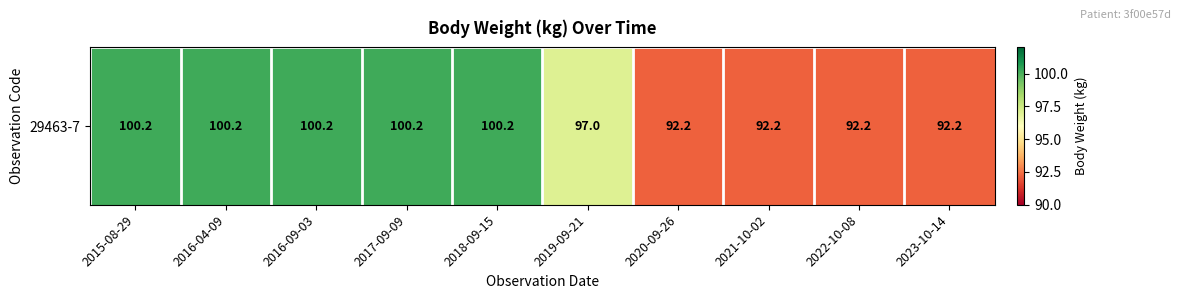

At which label is the value closest to 96?

2019-09-21